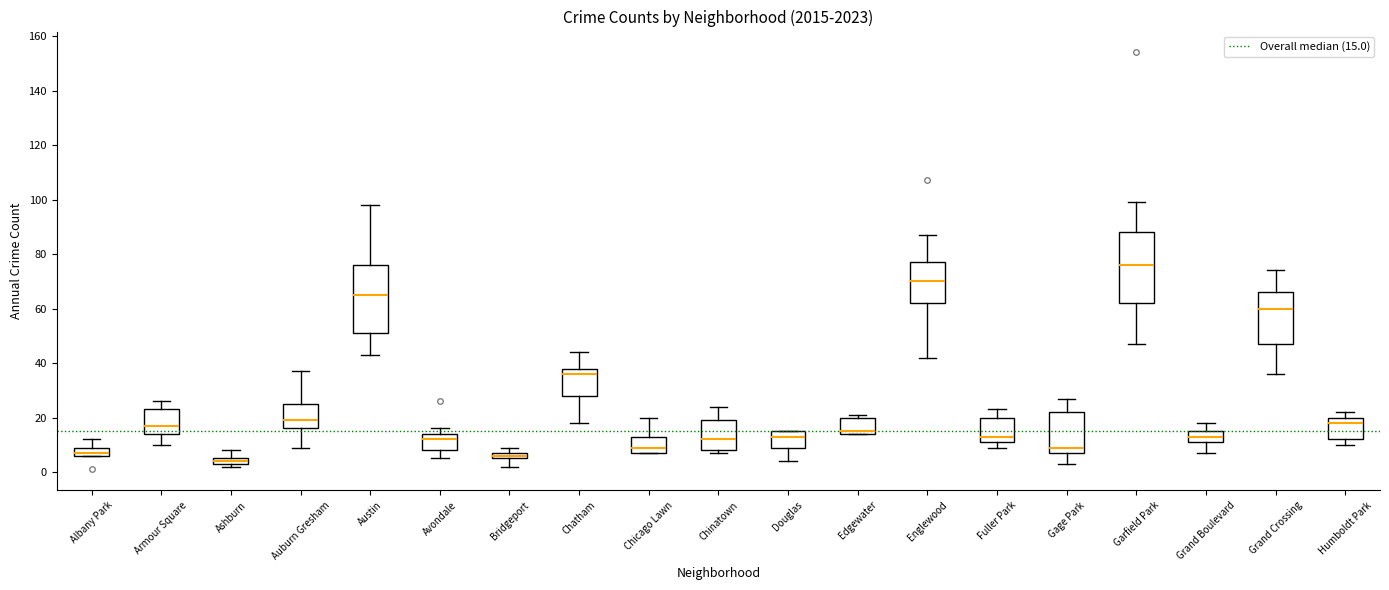

Which box's median line is the lowest?

Ashburn